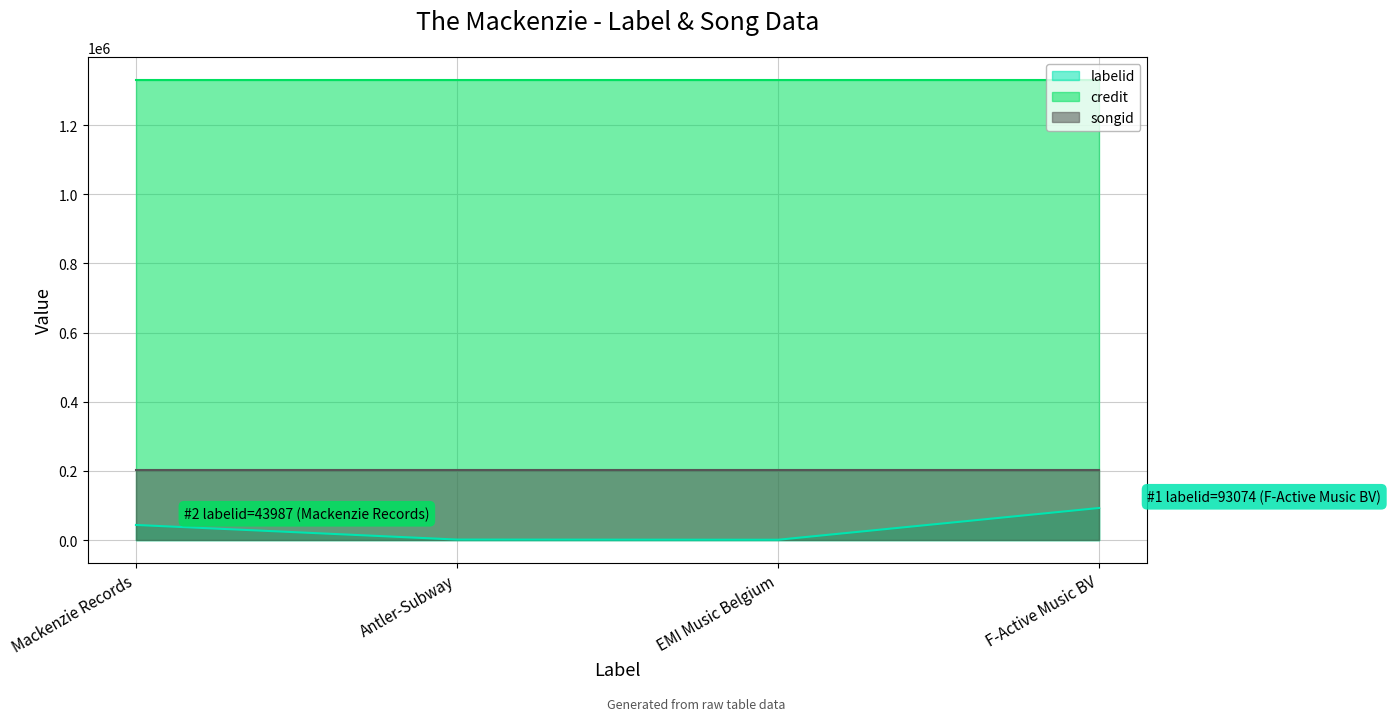

What are all the series names shown in the legend?

labelid, credit, songid